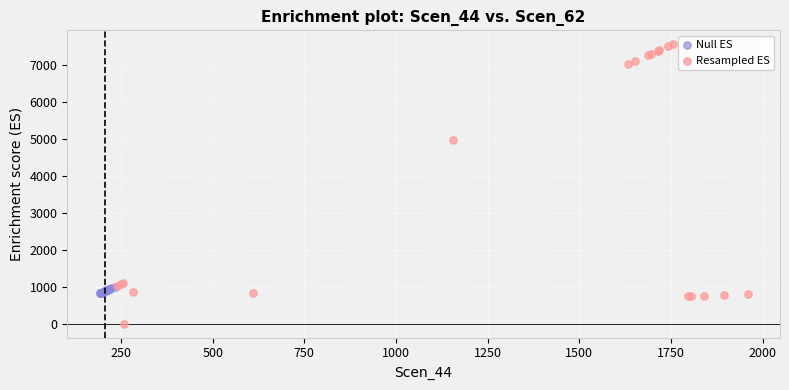

Which series reaches the minimum Y coordinate?

Resampled ES